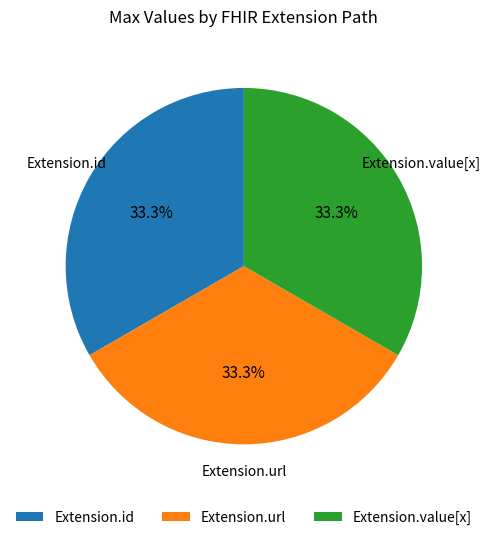

How many slices are in this pie chart?

3